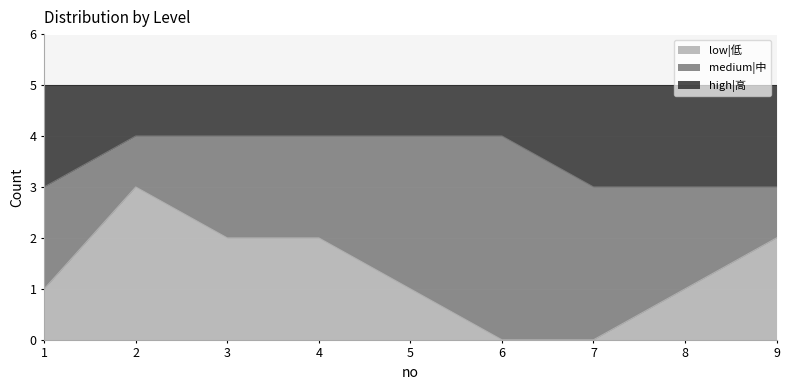

The low|低 series shows 0 at 5. True or false?

False